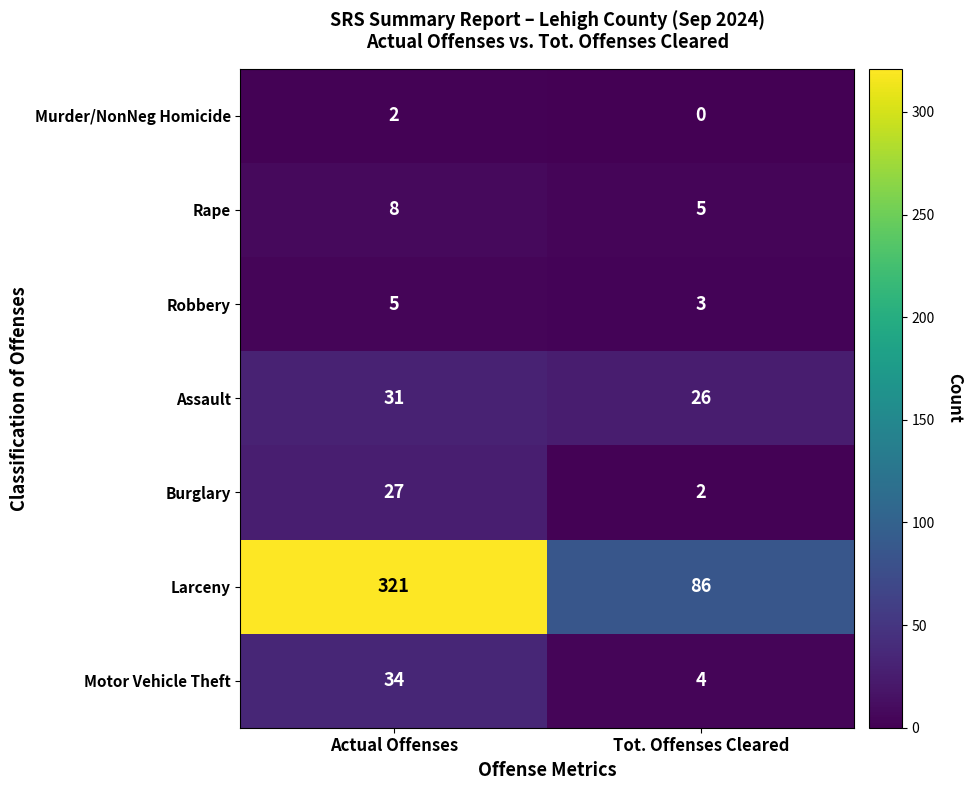

Reading left to right, what are all the values shown in this chart?

Murder/NonNeg Homicide: Actual Offenses=2	Tot. Offenses Cleared=0
Rape: Actual Offenses=8	Tot. Offenses Cleared=5
Robbery: Actual Offenses=5	Tot. Offenses Cleared=3
Assault: Actual Offenses=31	Tot. Offenses Cleared=26
Burglary: Actual Offenses=27	Tot. Offenses Cleared=2
Larceny: Actual Offenses=321	Tot. Offenses Cleared=86
Motor Vehicle Theft: Actual Offenses=34	Tot. Offenses Cleared=4